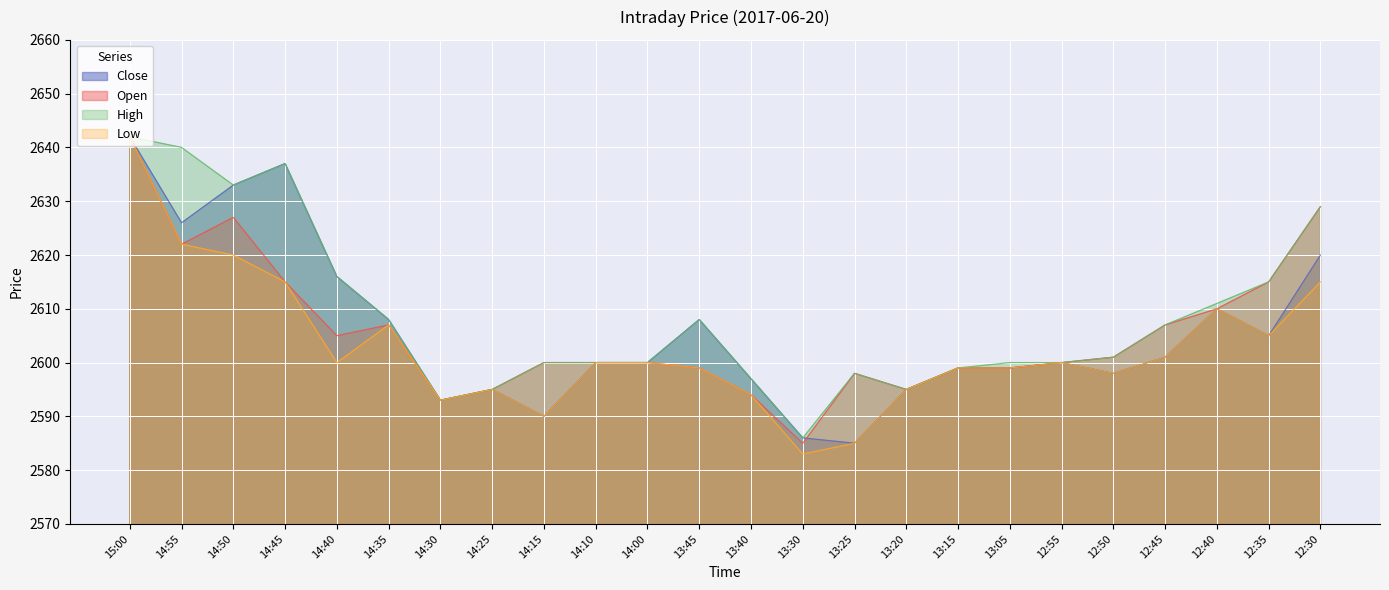

List the labels in order of Close value, smallest first.

13:25, 13:30, 14:15, 14:30, 14:25, 13:20, 13:40, 12:50, 13:15, 13:05, 14:10, 14:00, 12:55, 12:45, 12:35, 14:35, 13:45, 12:40, 14:40, 12:30, 14:55, 14:50, 14:45, 15:00